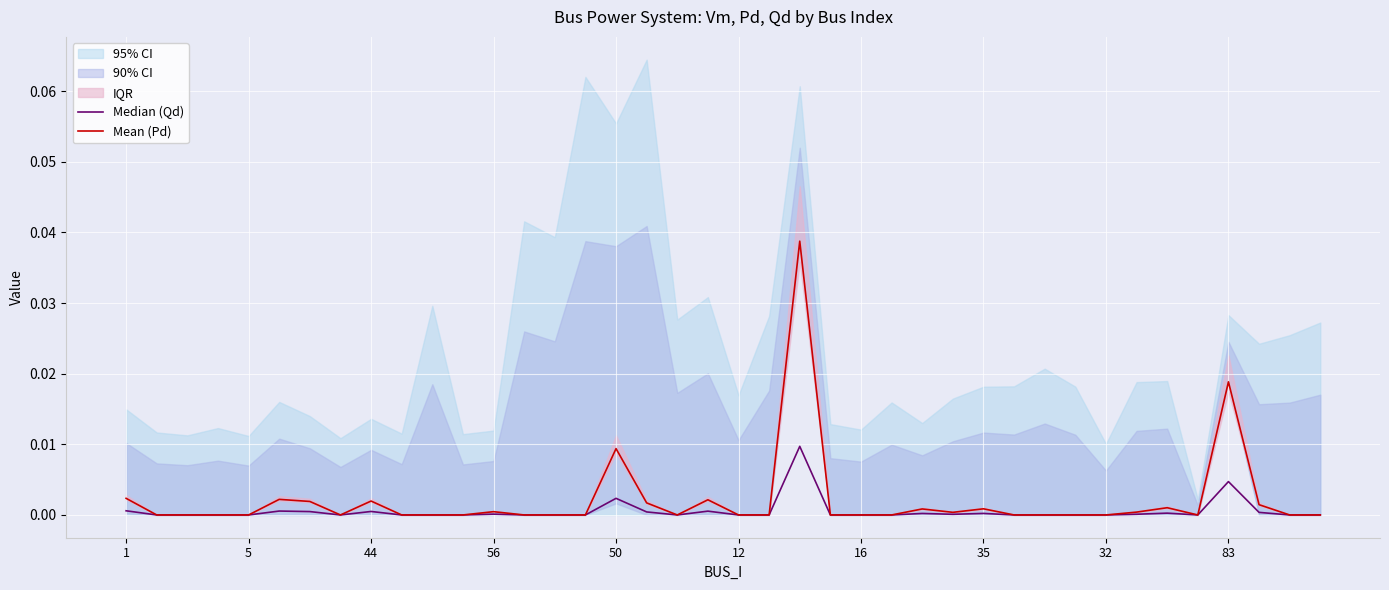

Which category has the highest value in the Mean (Pd) series?

22